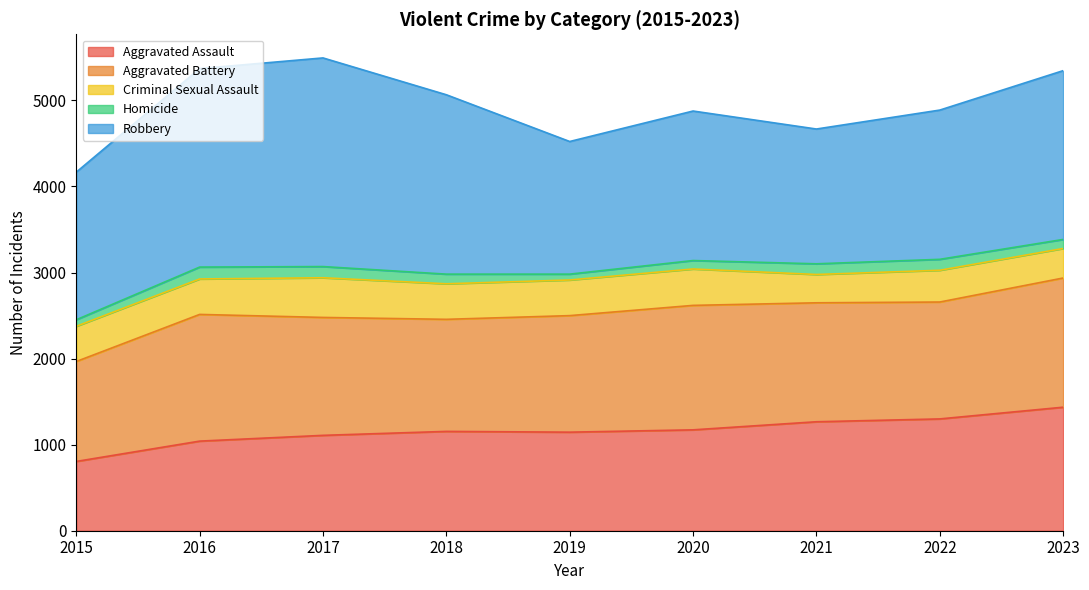

How many lines are shown in the chart?

5